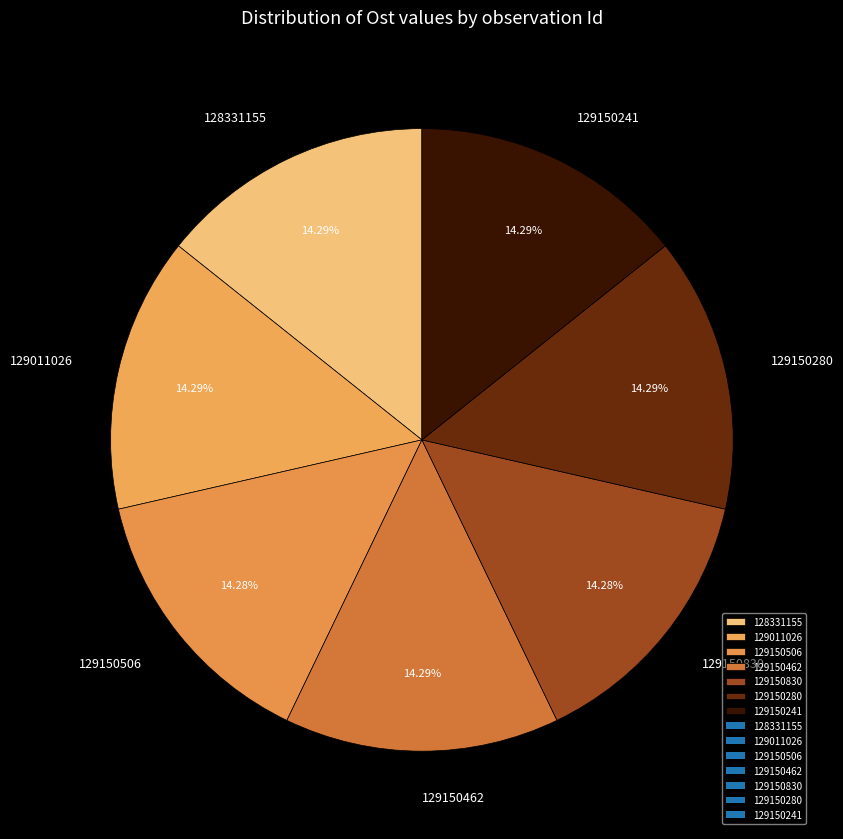

Do 128331155 and 129150462 together represent more than half of the pie?

No